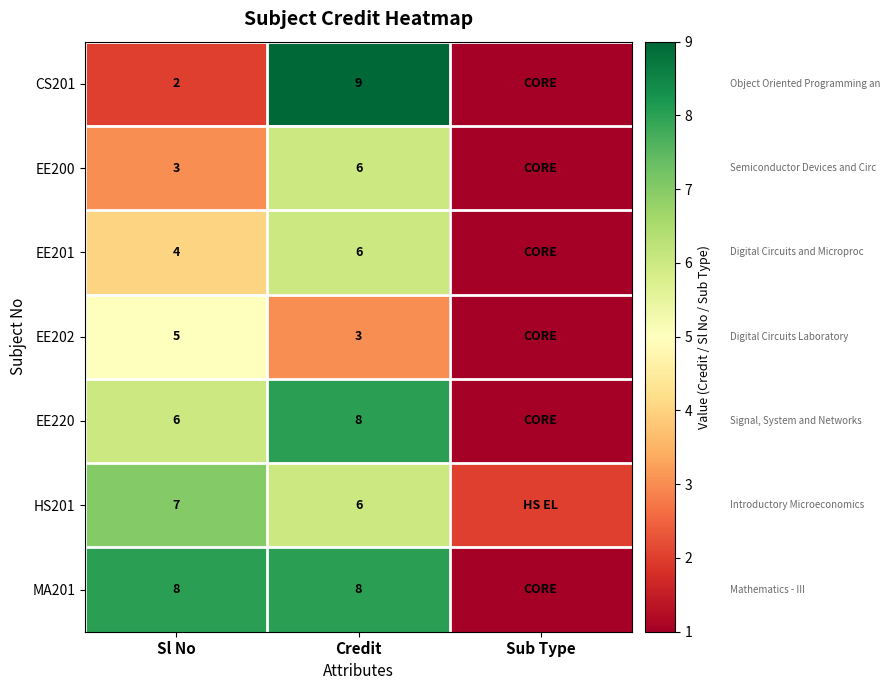

What is the difference between the highest and lowest values at Sl No?

6